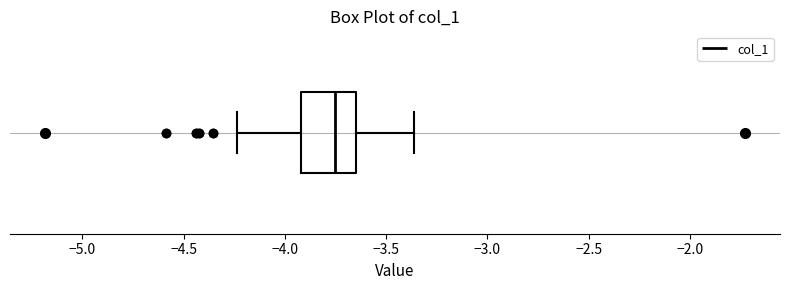

Where does the right whisker of the box end on the x-axis? The values are not printed on the chart, so give them approximately, as read against the axis.

-3.35